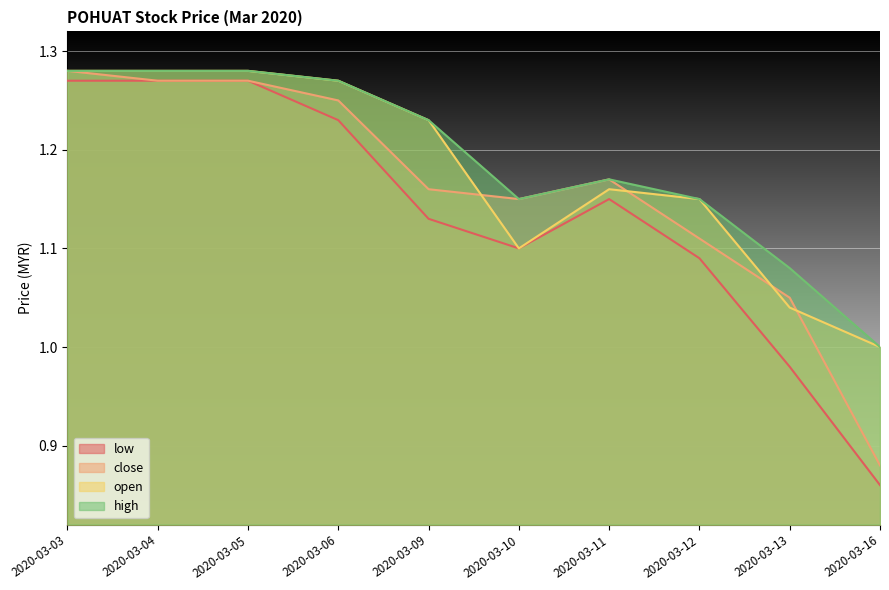

At which category is the sum across all series the highest?

2020-03-03